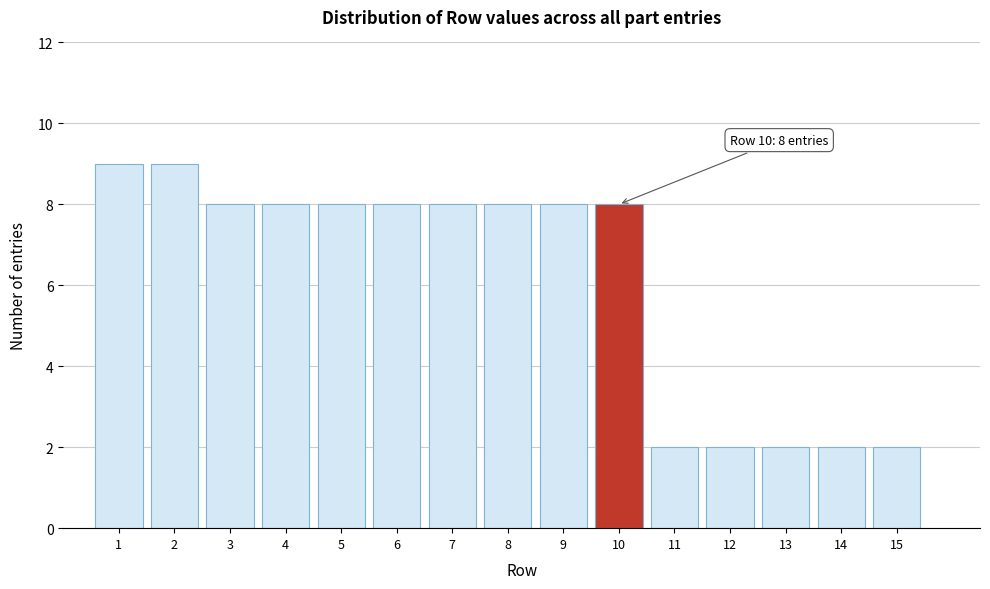

Reading right to left, extract all data points from this chart.

2	2	2	2	2	8	8	8	8	8	8	8	8	9	9